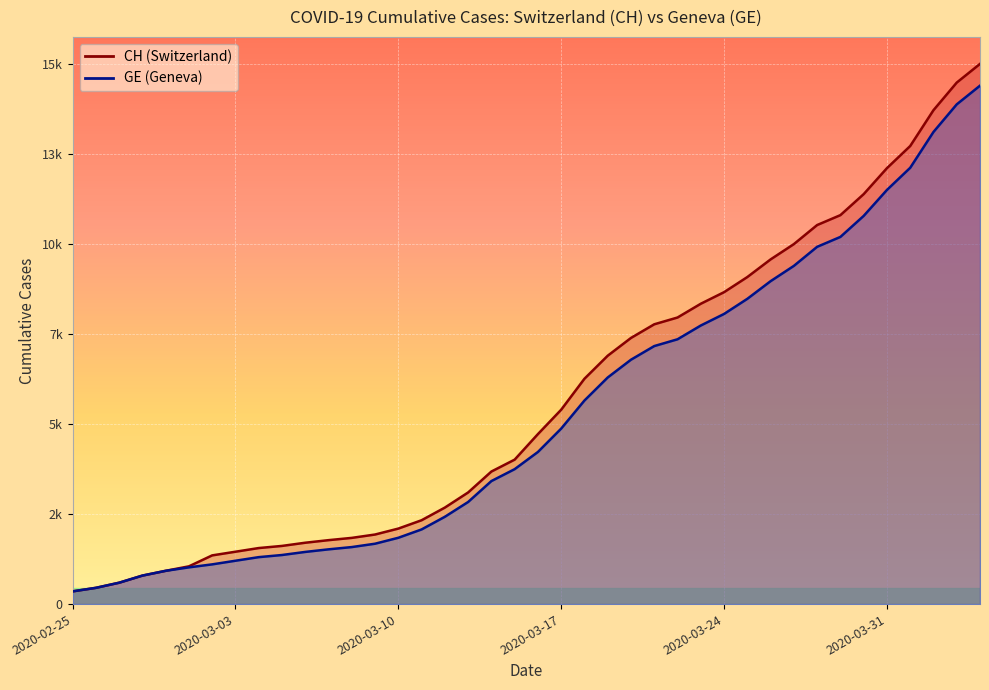

Does the chart display data point markers on the line(s)?

No